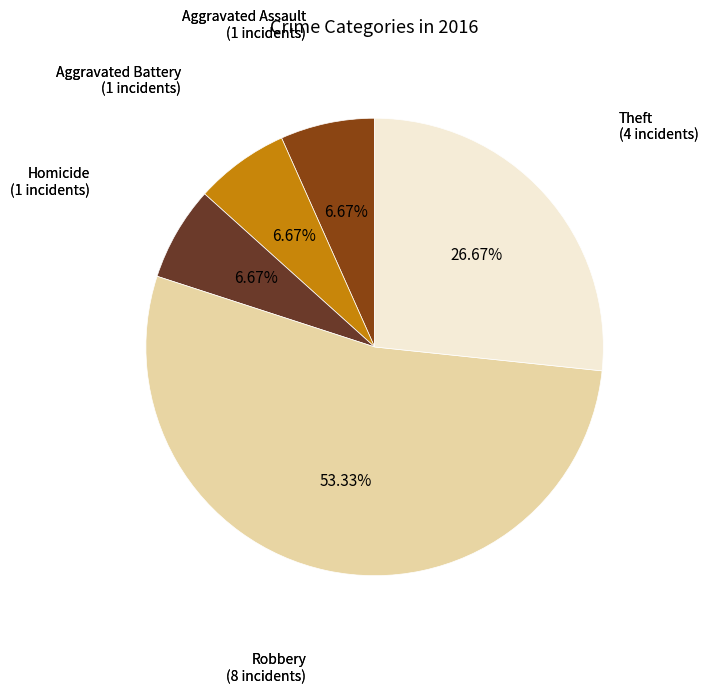

Is there any slice that represents more than half of the pie?

Yes